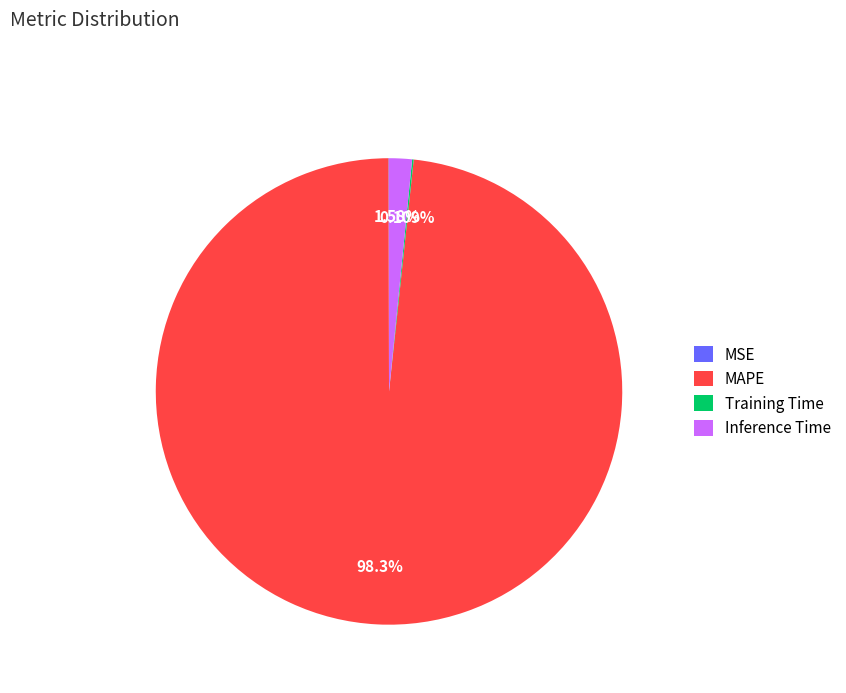

What is the largest slice in the pie chart?

MAPE